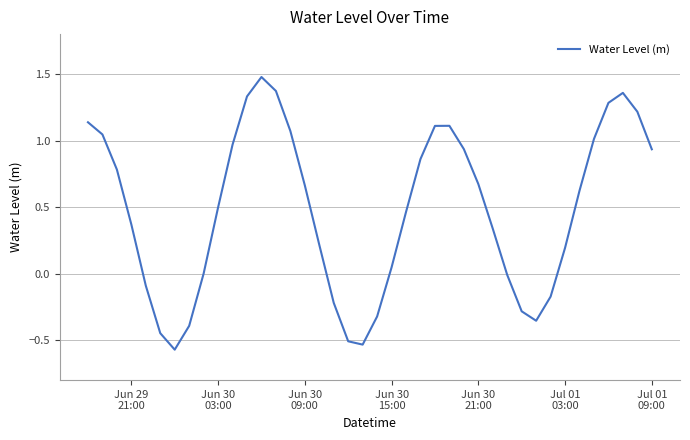

What is the maximum value shown in the chart?

1.5